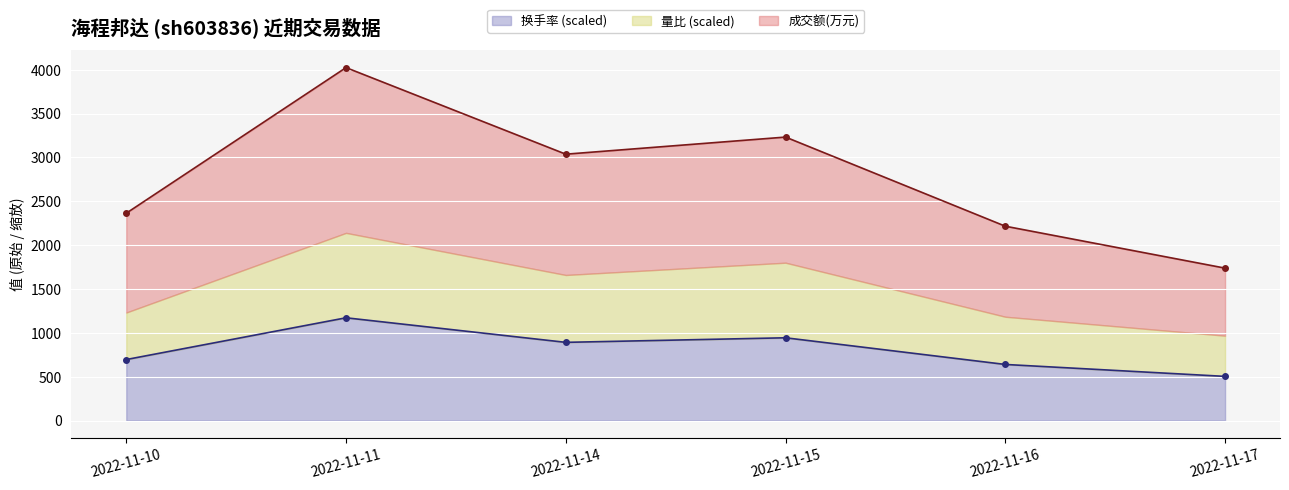

In 量比, how many points are higher than both neighbors (excluding endpoints)?

2